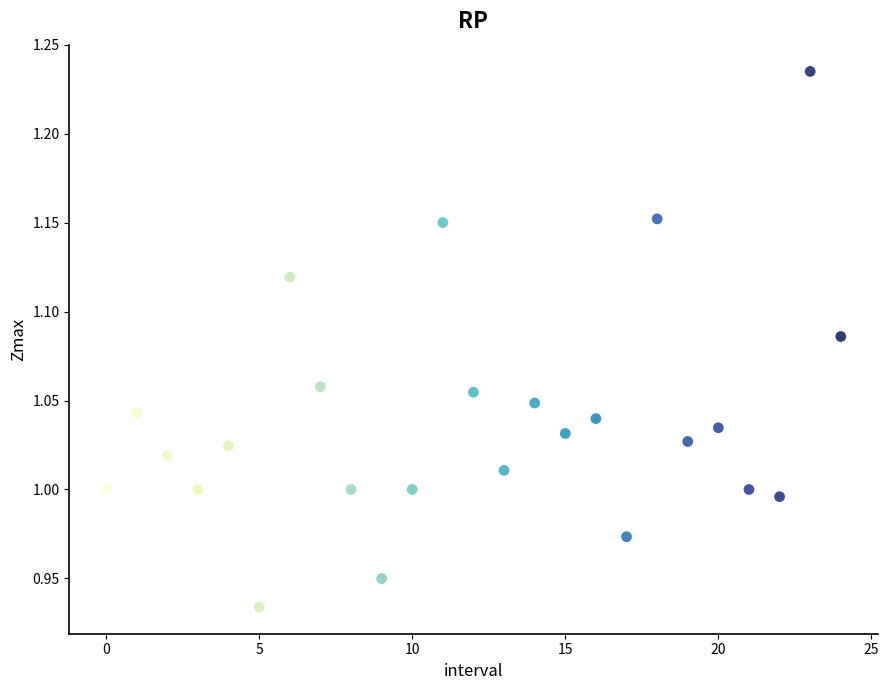

What is the range of Y values (max minus min)?

0.3